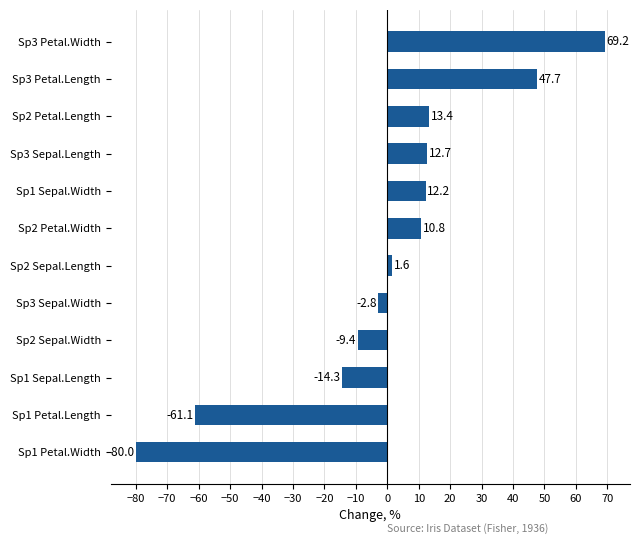

What is the minimum value shown in the chart?

-80.0